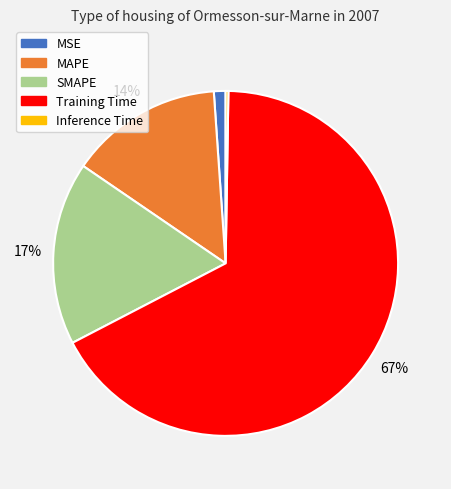

Between Training Time and SMAPE, which is larger?

Training Time